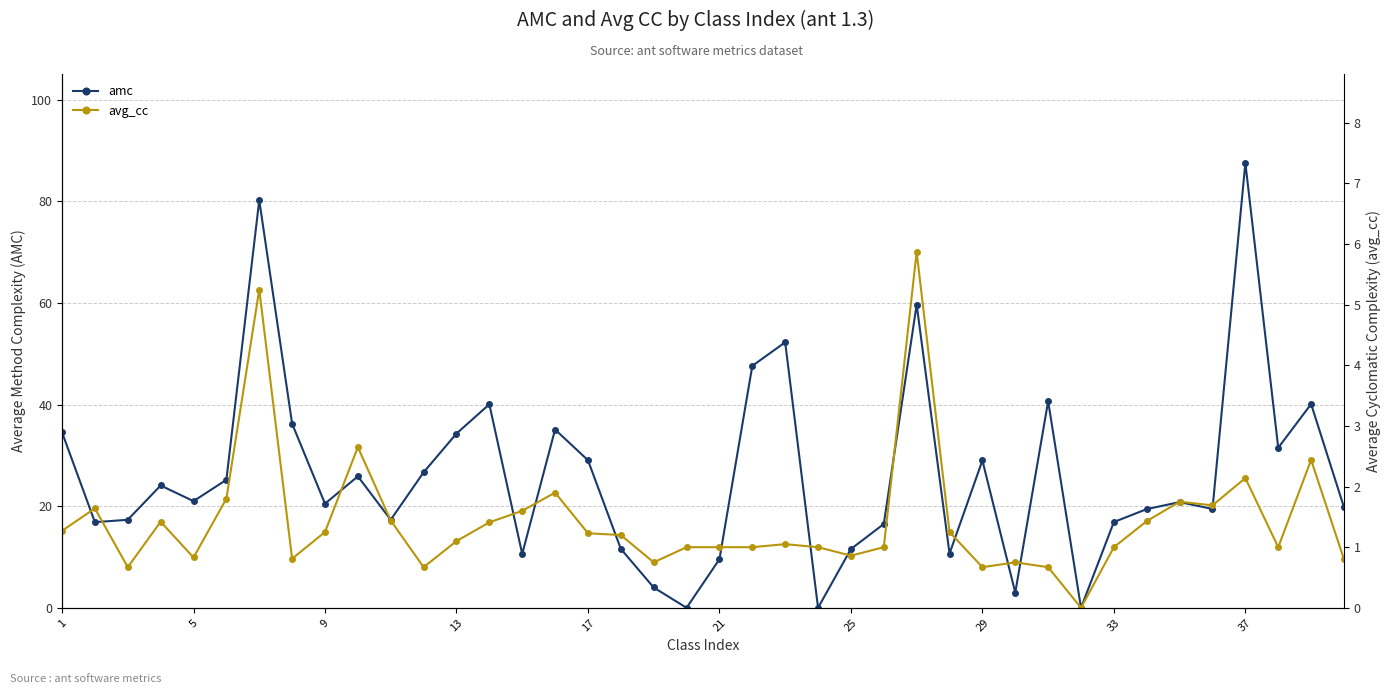

At how many categories does at least one series exceed 52?

4